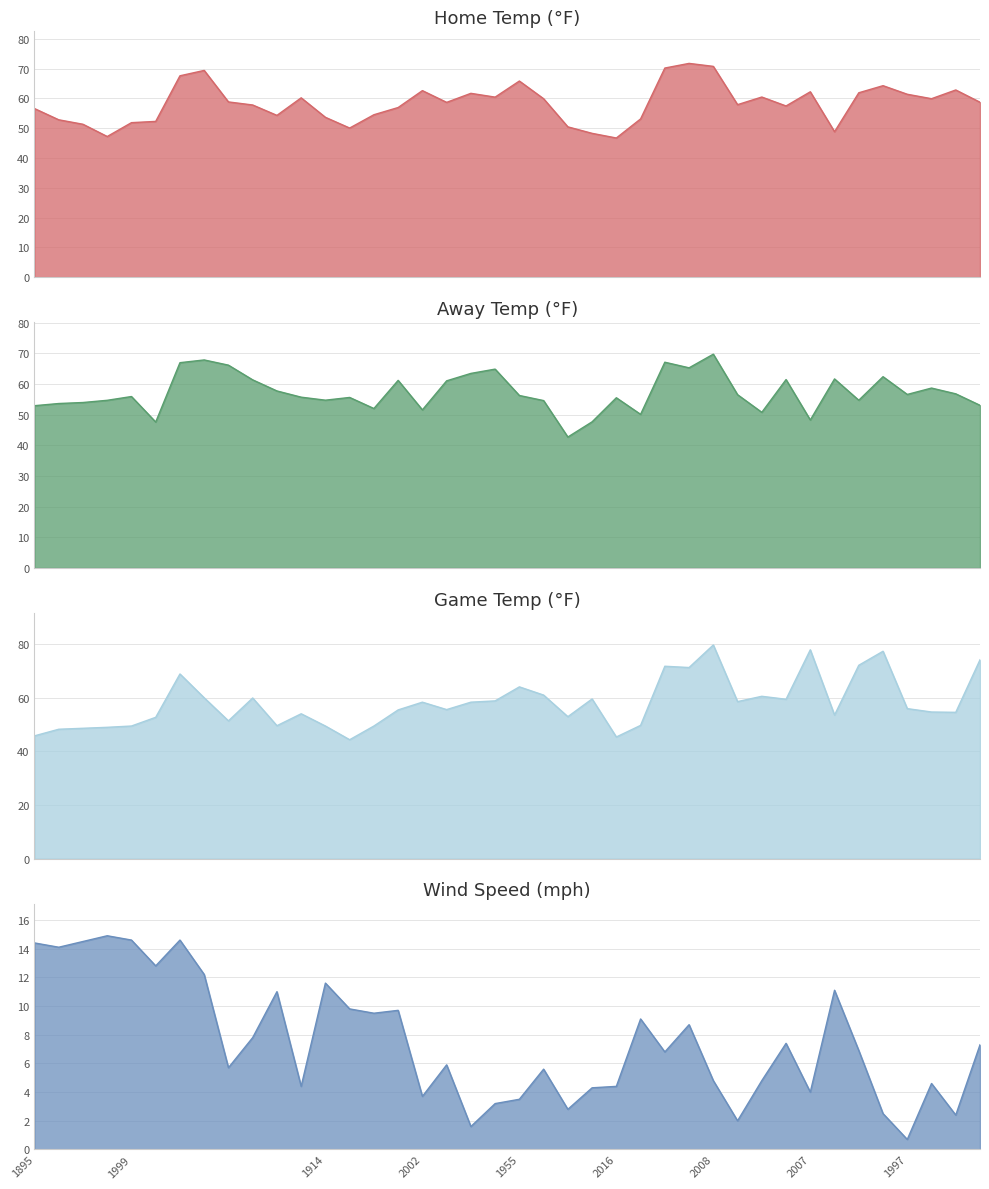

Rank the categories by away_temp value from lowest to highest.

1995, 1903, 1966, 2007, 1963, 1935, 2002, 1928, 1895, 2006, 1993, 1924, 2010, 1998, 1961, 1914, 2016, 1915, 1981, 1999, 1955, 1989, 1997, 1939, 1988, 1973, 1966, 1964, 1980, 1926, 1967, , 1996, 1981, 1979, , 2017, 2012, 1965, 2008